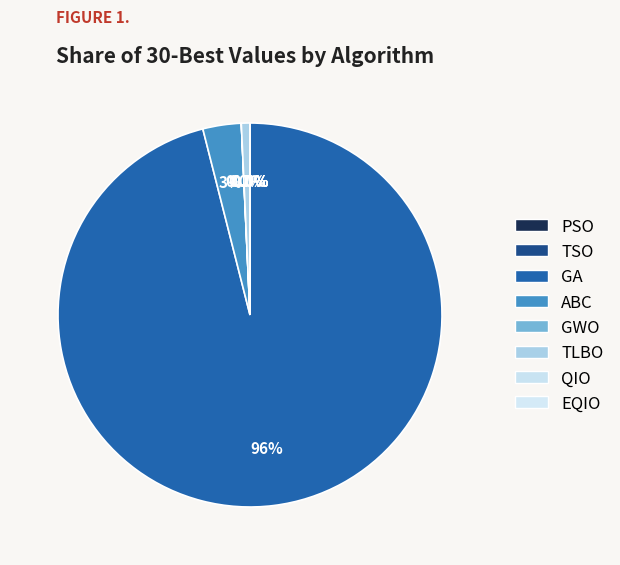

Which category accounts for the majority?

GA